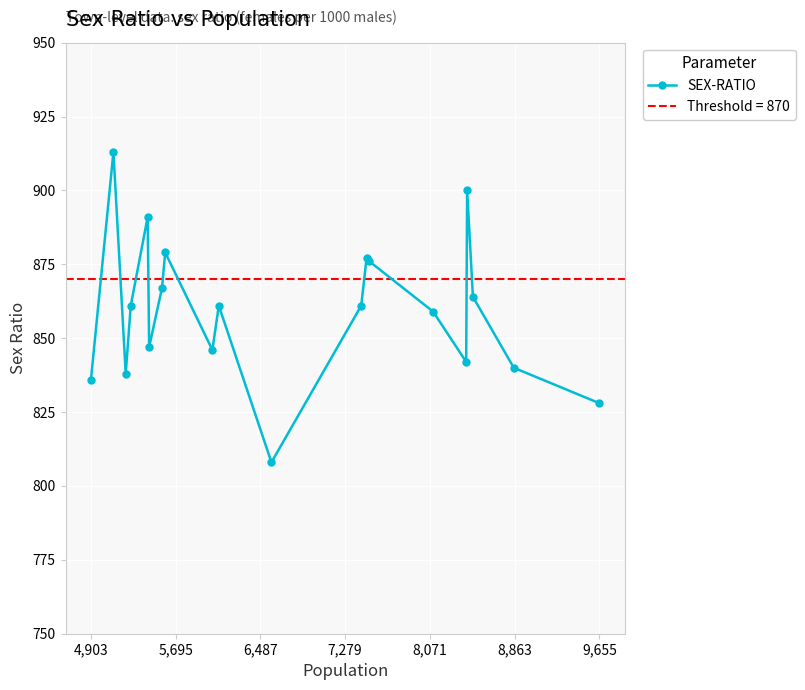

What is the minimum value for SEX-RATIO?

808